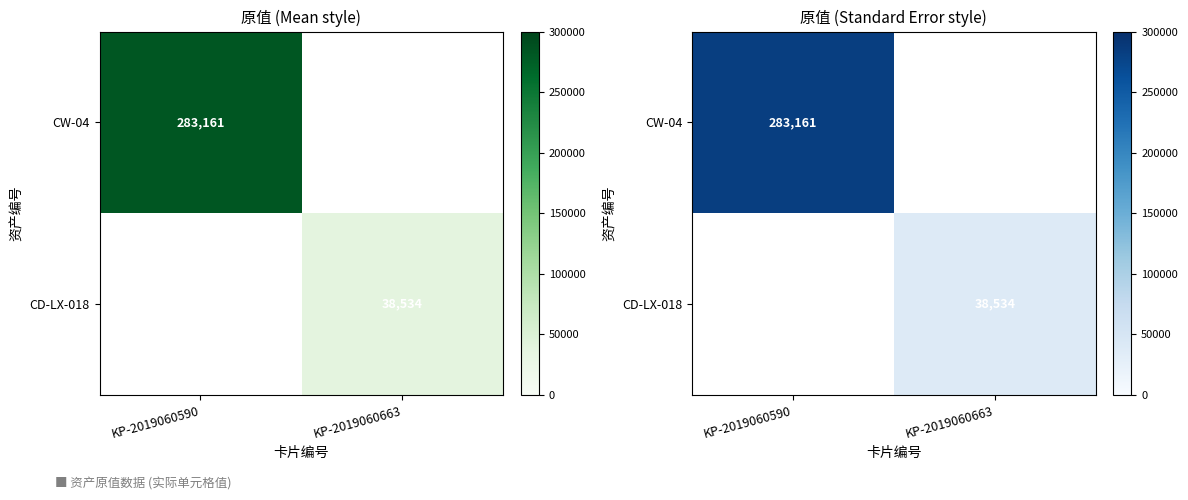

Which category has the highest value across all series?

KP-2019060590